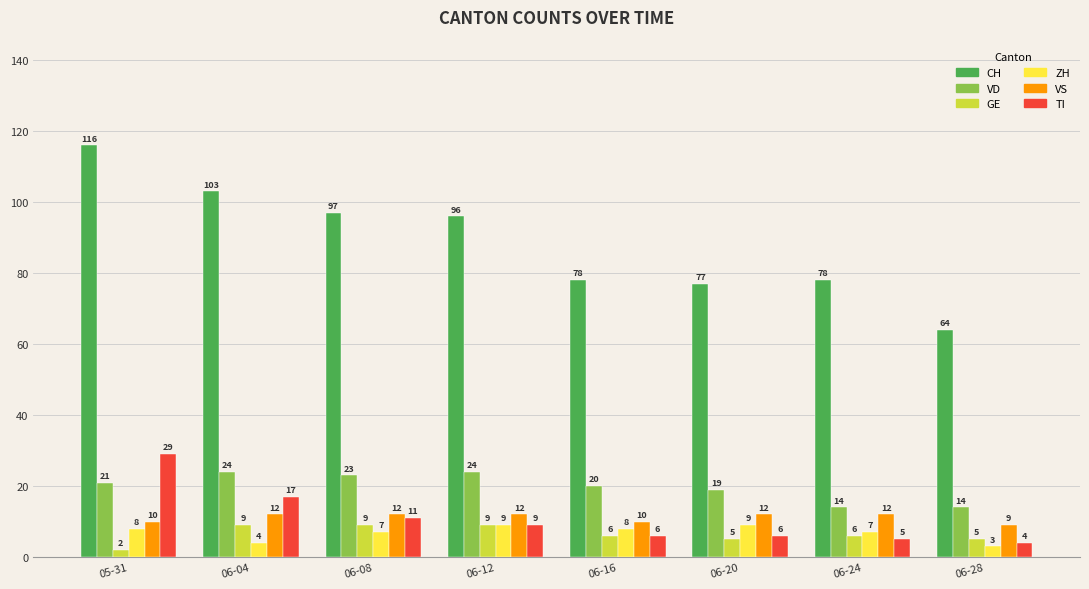

True or false: ZH has a value of 4 at 06-04.

True